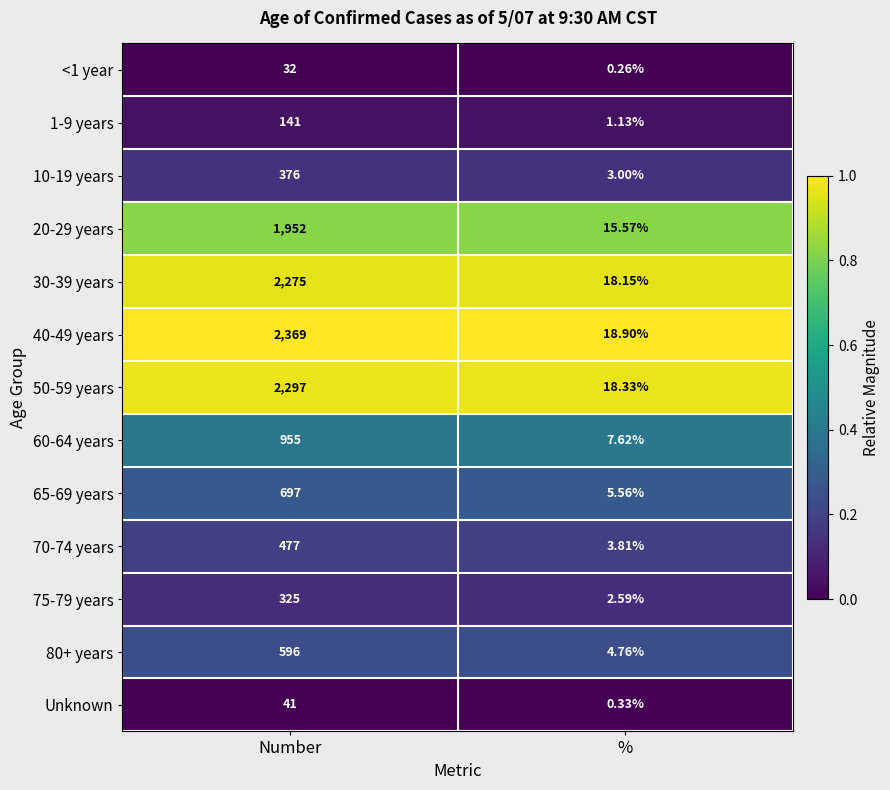

Which series has the largest range (max minus min)?

40-49 years